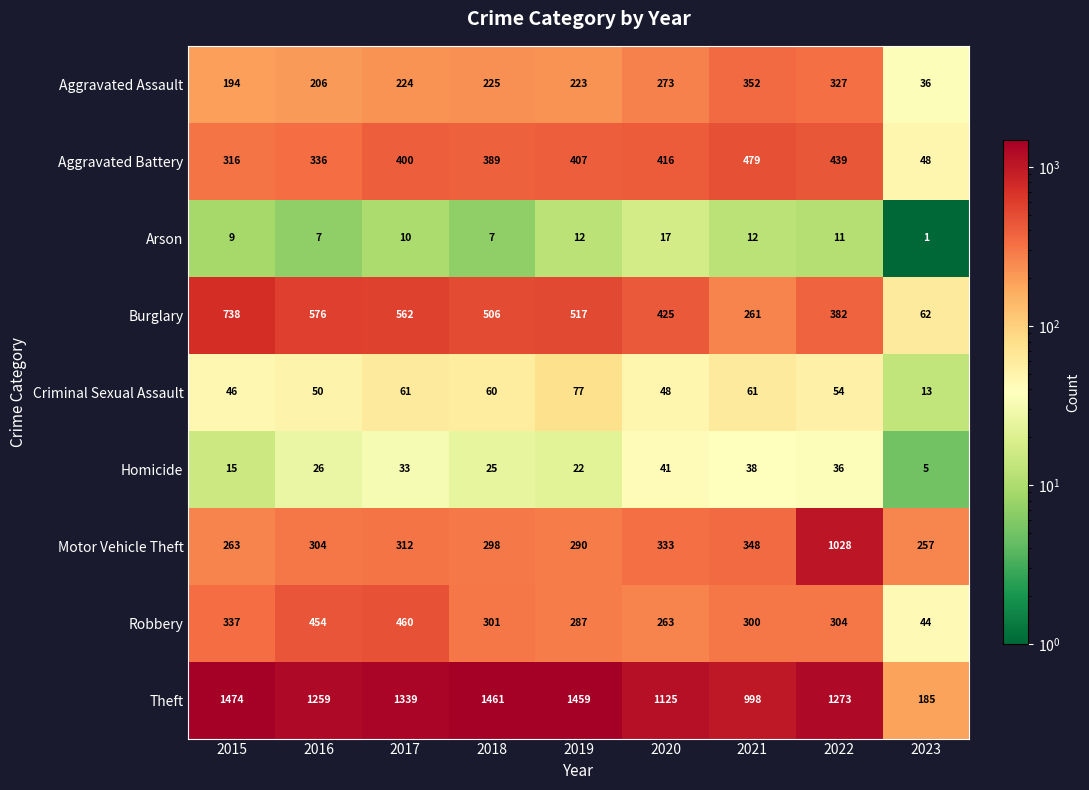

Which series has the largest range (max minus min)?

Theft